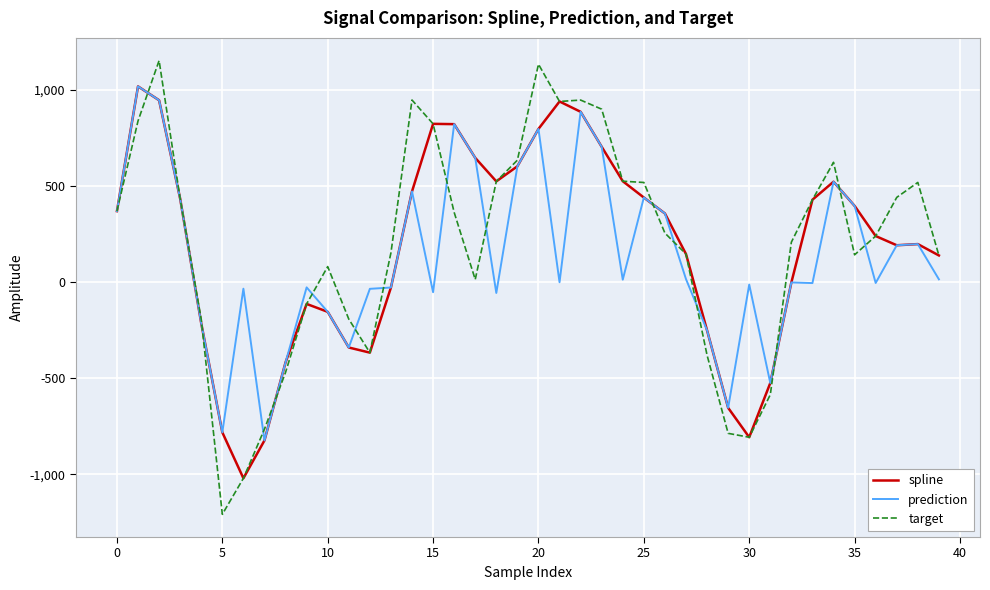

What is the minimum value shown in the chart?

-1207.6